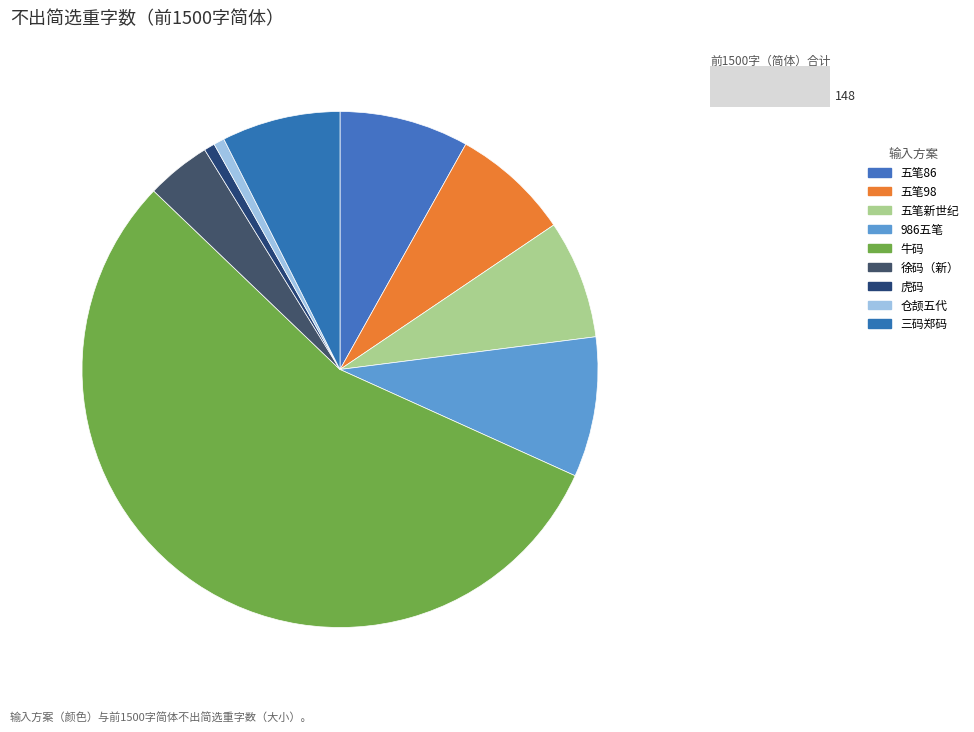

How many segments does this pie chart have?

9